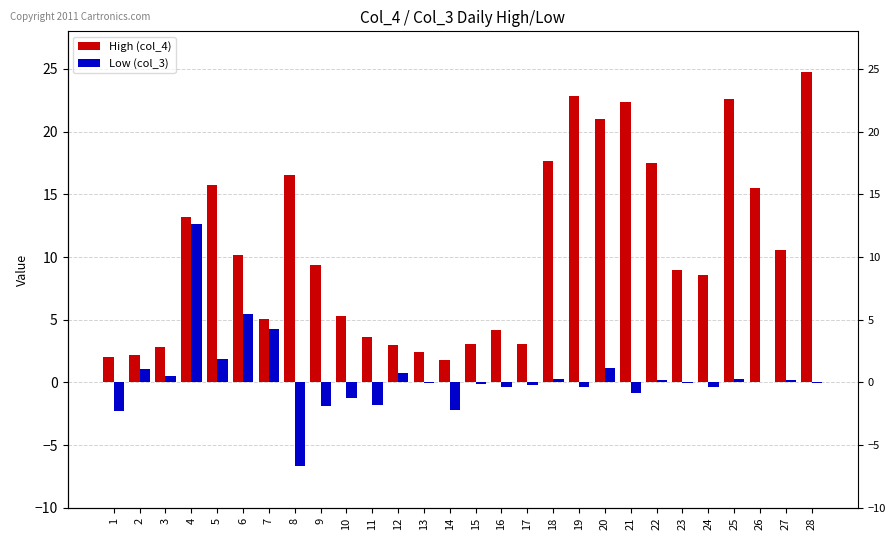

Which series has the largest range (max minus min)?

High (col_4)